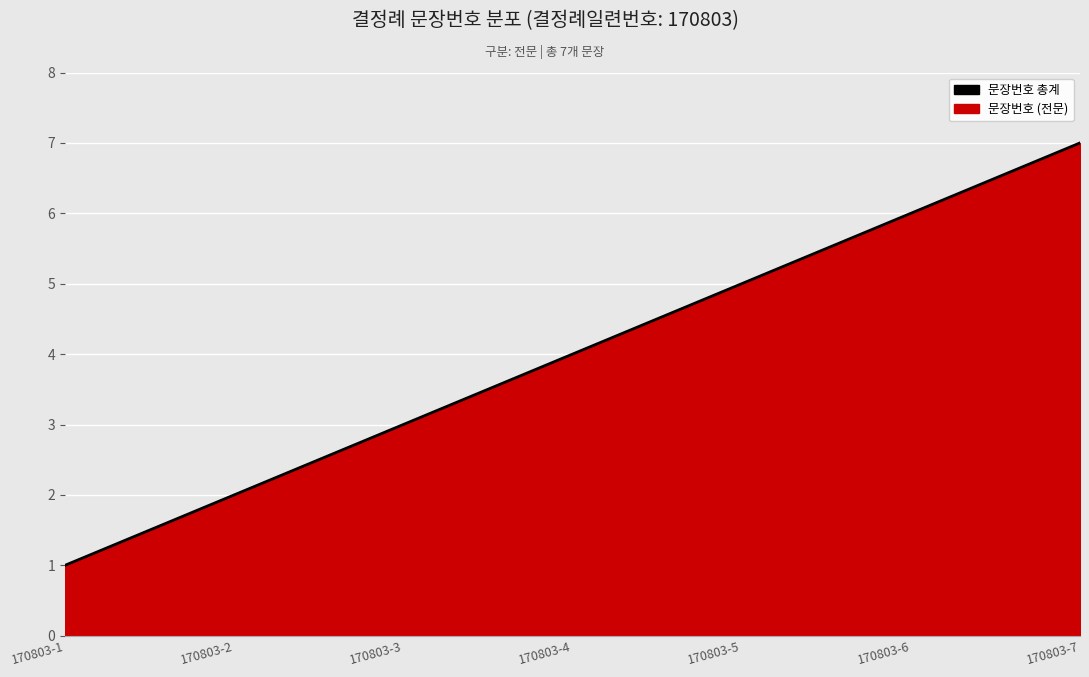

What is the ratio of the value at 170803-5 to the value at 170803-1?

5.0